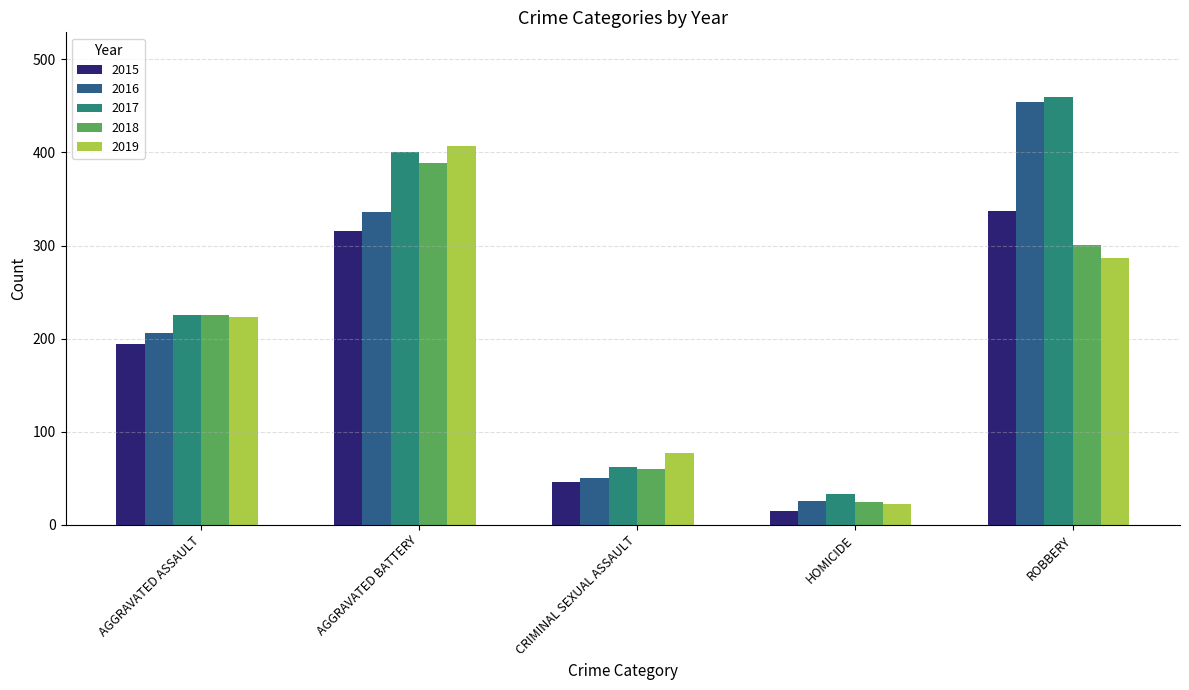

Which series has the largest range (max minus min)?

2016